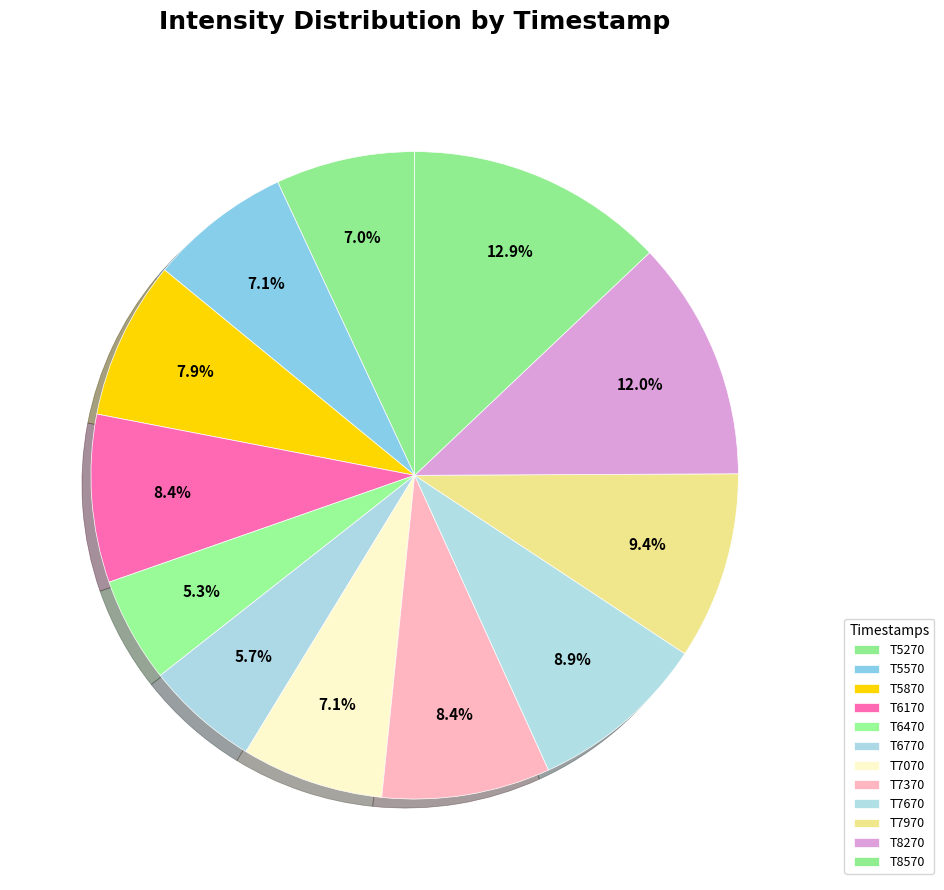

How many segments does this pie chart have?

12